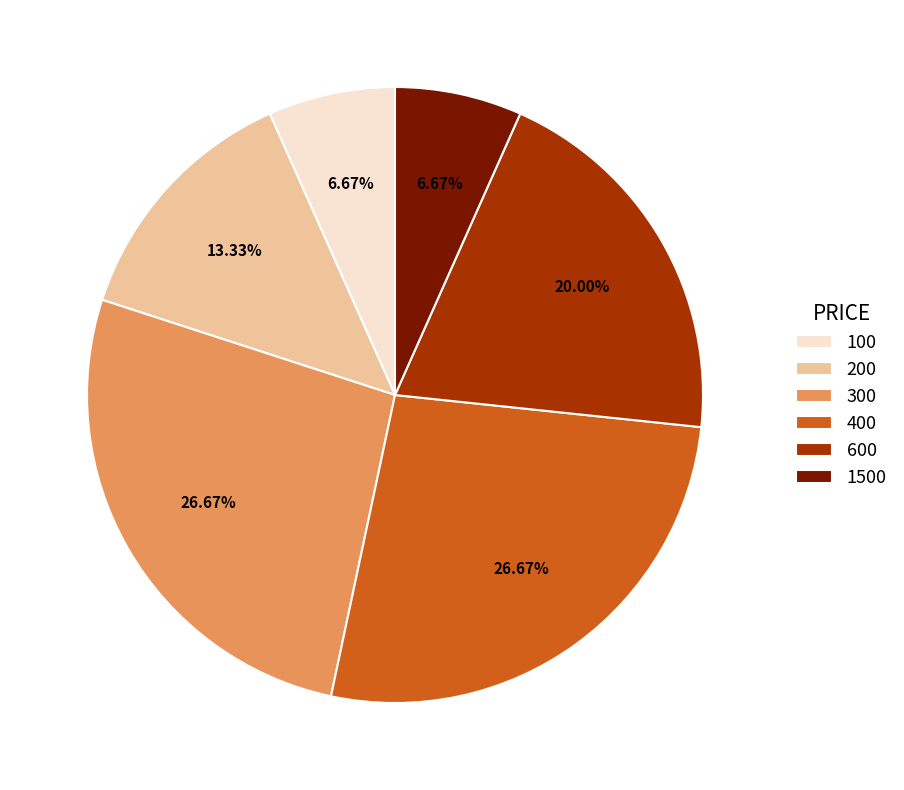

Does any single category account for the majority?

No